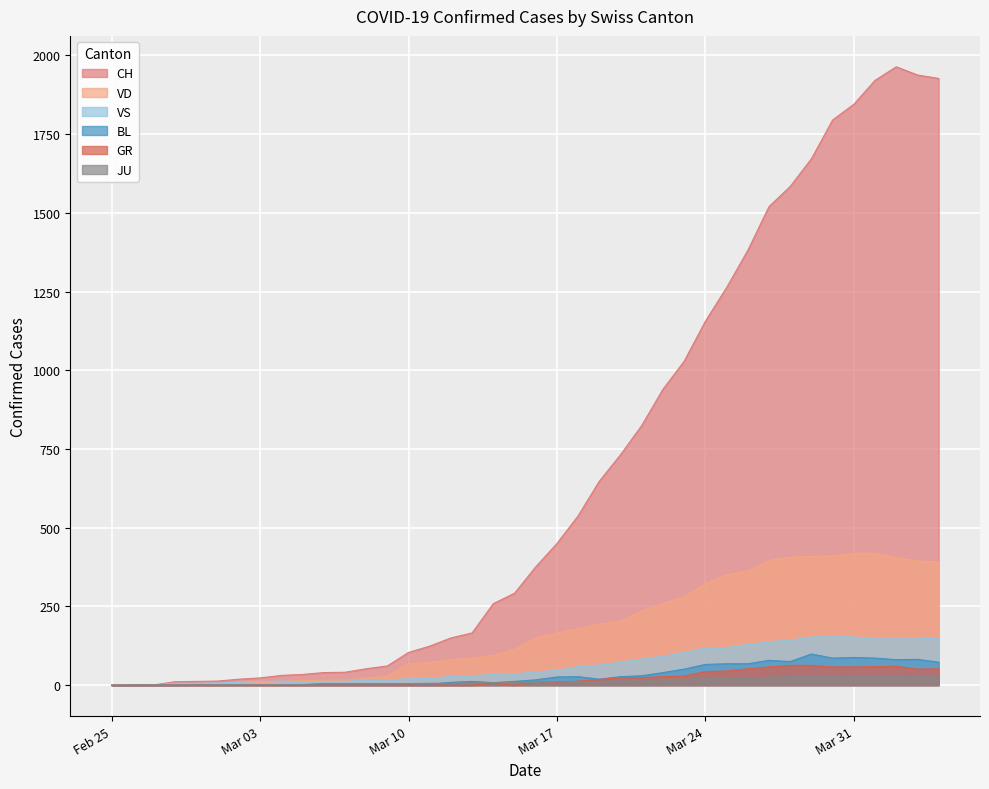

Which series has the largest total across all categories?

CH